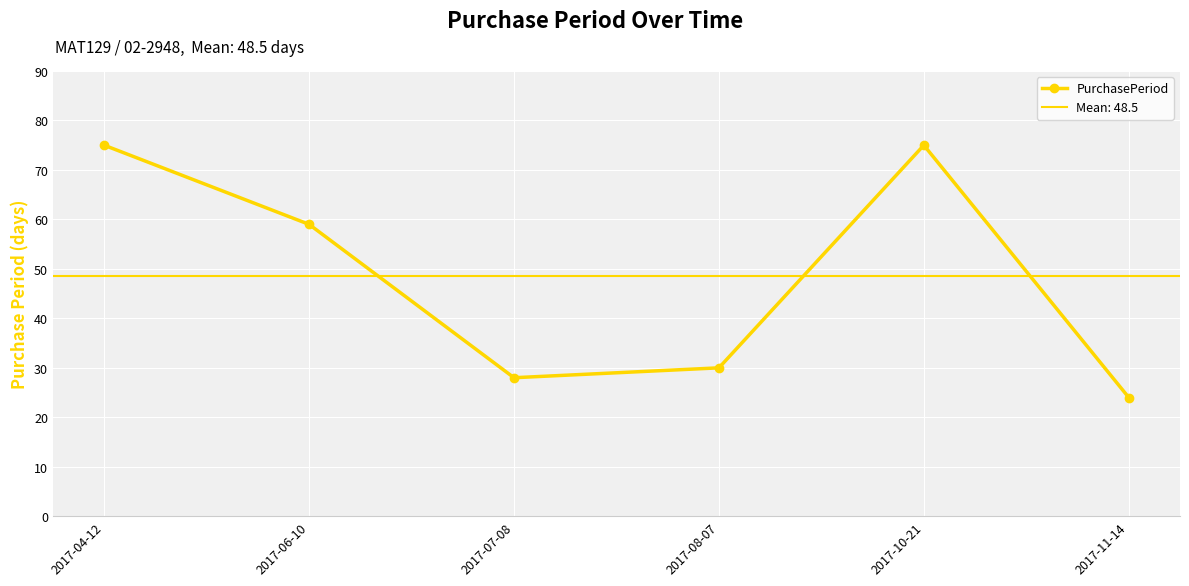

List the labels in order of value, smallest first.

2017-11-14, 2017-07-08, 2017-08-07, 2017-06-10, 2017-04-12, 2017-10-21